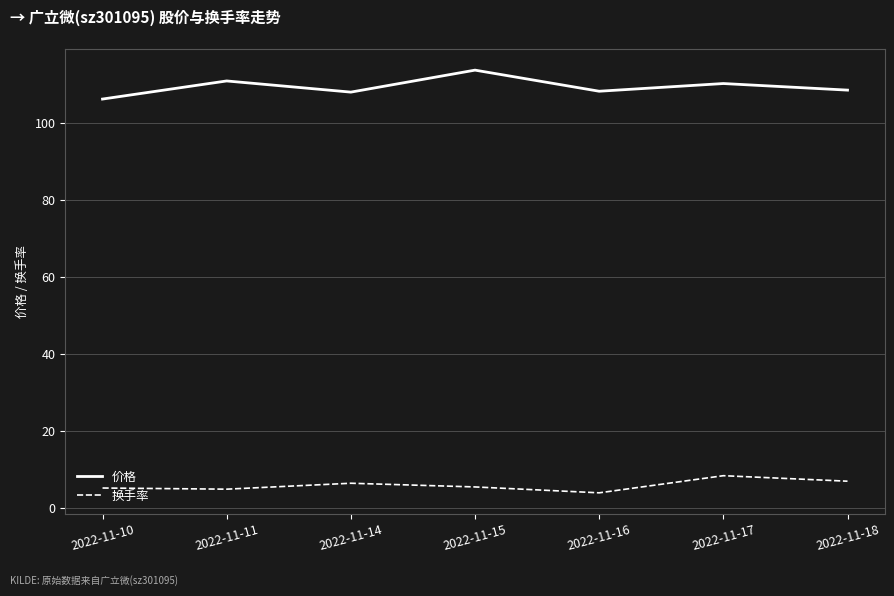

What is the difference between the 价格 values at 2022-11-17 and 2022-11-10?

4.0